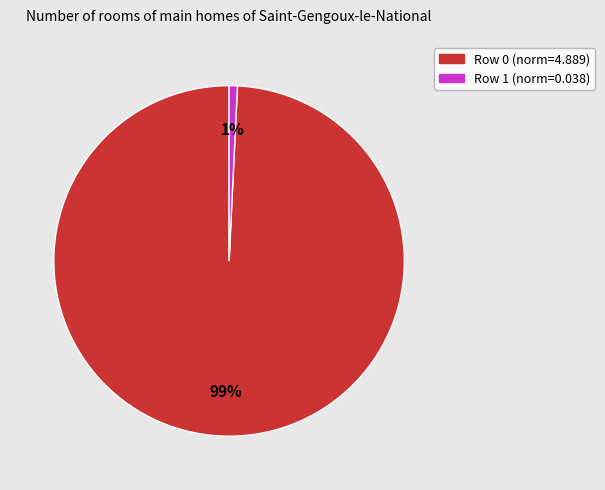

What is the smallest slice in the pie chart?

Row 1